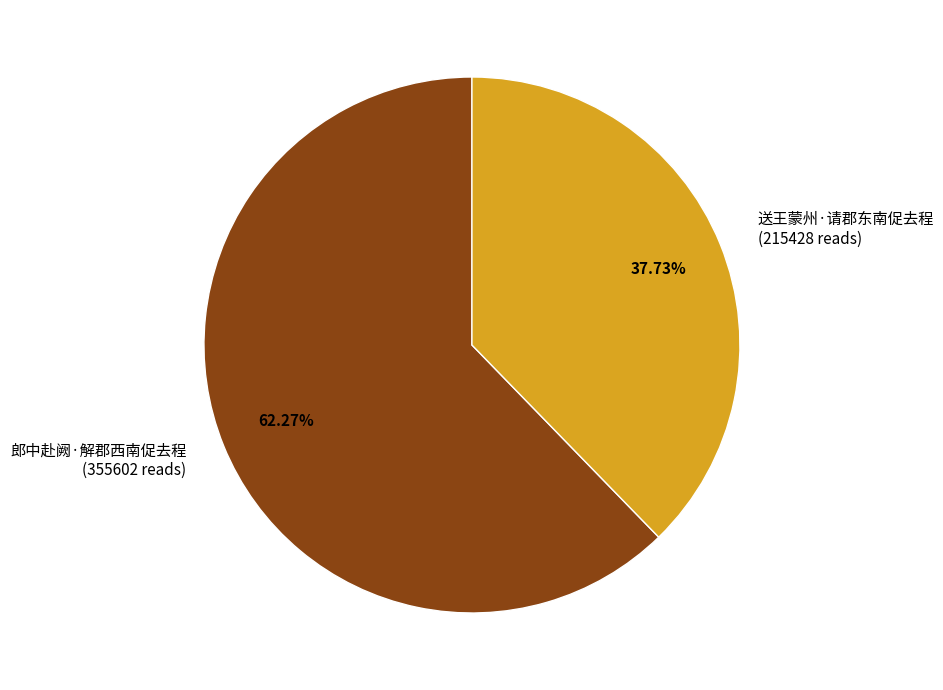

How many slices are in this pie chart?

2